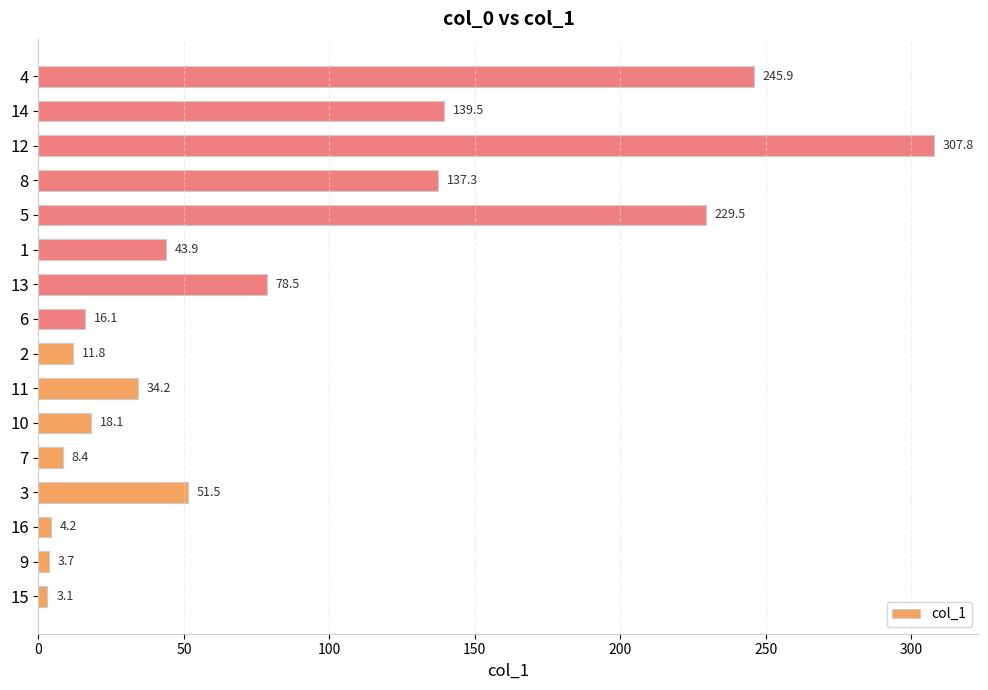

Which label corresponds to the largest value in the chart?

12